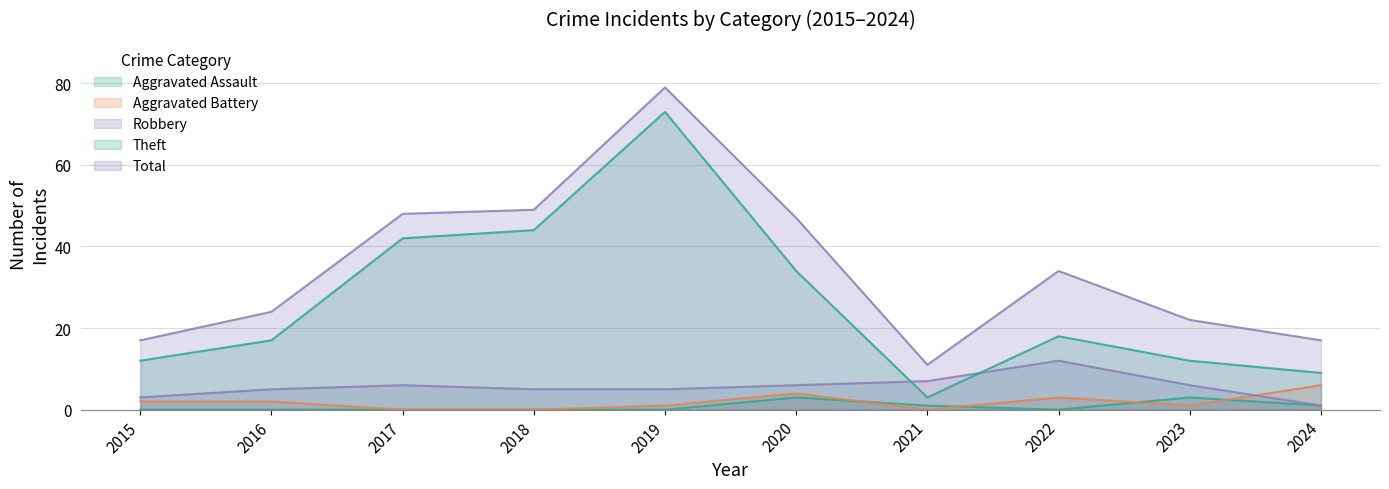

How many Aggravated Battery values are between 0 and 3?

8